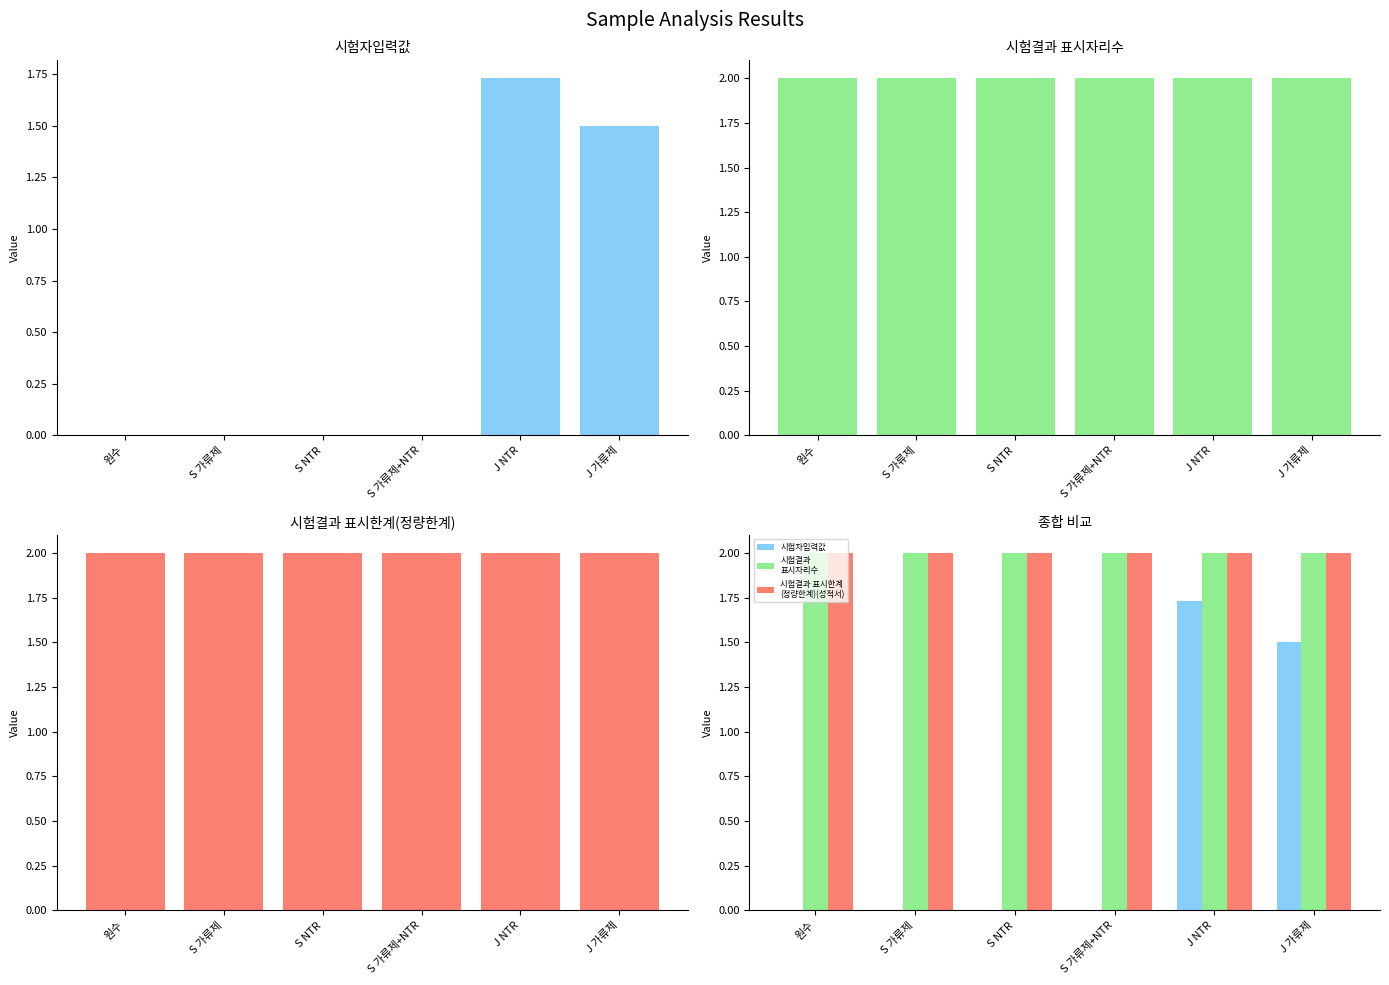

Is the value of 시험자입력값 at 원수 greater than the value of 시험결과
표시자리수 at S 가류제?

No